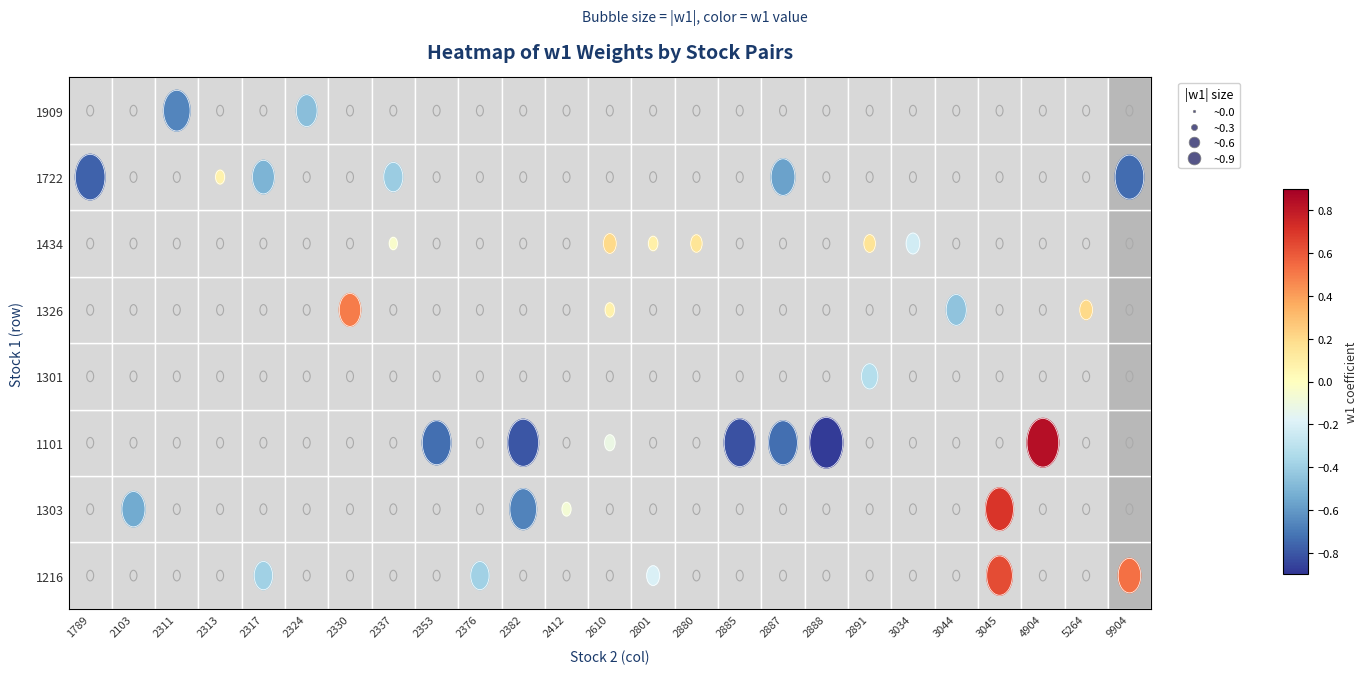

The 1101 series shows 0.0 at 2317. True or false?

True